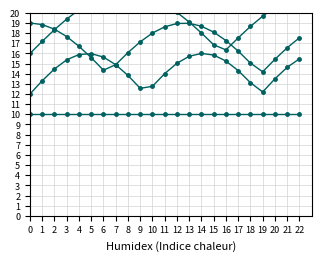

Reading right to left, list all the values displayed in this chart.

Count x1: 22=10.0	21=10.0	20=10.0	19=10.0	18=10.0	17=10.0	16=10.0	15=10.0	14=10.0	13=10.0	12=10.0	11=10.0	10=10.0	9=10.0	8=10.0	7=10.0	6=10.0	5=10.0	4=10.0	3=10.0	2=10.0	1=10.0	0=10.0
Count x2: 22=15.5	21=14.6	20=13.5	19=12.2	18=13.1	17=14.3	16=15.2	15=15.8	14=16.0	13=15.7	12=15.0	11=14.0	10=12.8	9=12.6	8=13.8	7=14.9	6=15.6	5=16.0	4=15.9	3=15.4	2=14.5	1=13.3	0=12.0
Count x3: 22=17.5	21=16.6	20=15.4	19=14.2	18=15.1	17=16.2	16=17.3	15=18.1	14=18.7	13=19.0	12=18.9	11=18.6	10=18.0	9=17.1	8=16.1	7=14.9	6=14.3	5=15.6	4=16.7	3=17.7	2=18.4	1=18.8	0=19.0
Count x4: 22=21.7	21=21.2	20=20.5	19=19.7	18=18.7	17=17.5	16=16.4	15=16.9	14=18.0	13=19.1	12=20.1	11=20.9	10=21.5	9=21.8	8=22.0	7=21.9	6=21.6	5=21.1	4=20.3	3=19.4	2=18.3	1=17.2	0=16.0